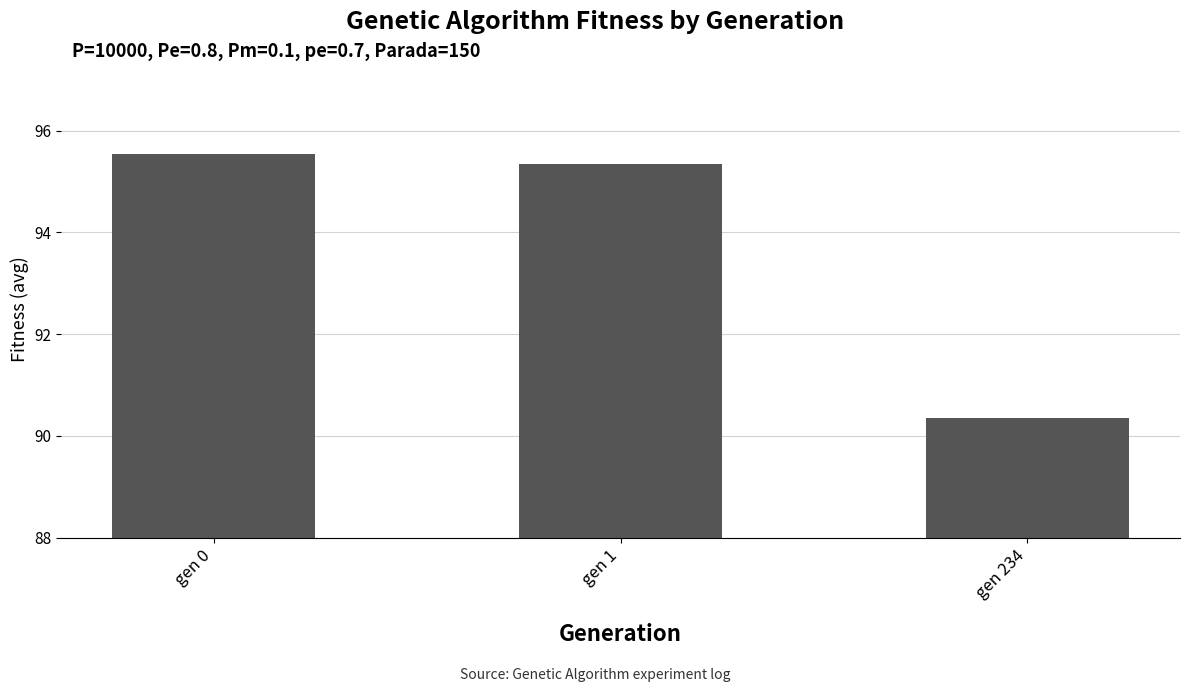

What is the value of the 3rd bar from the left?

90.3